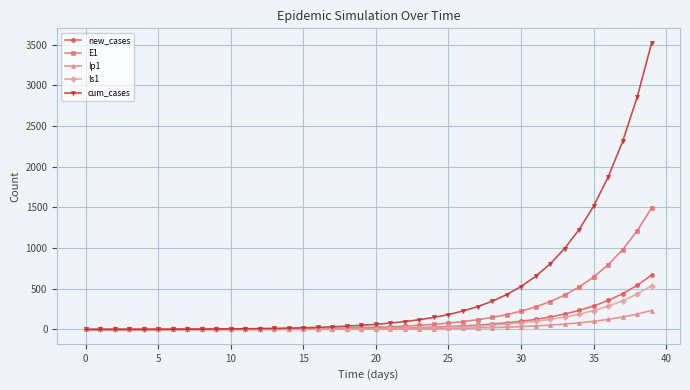

Which series has the largest total across all categories?

cum_cases